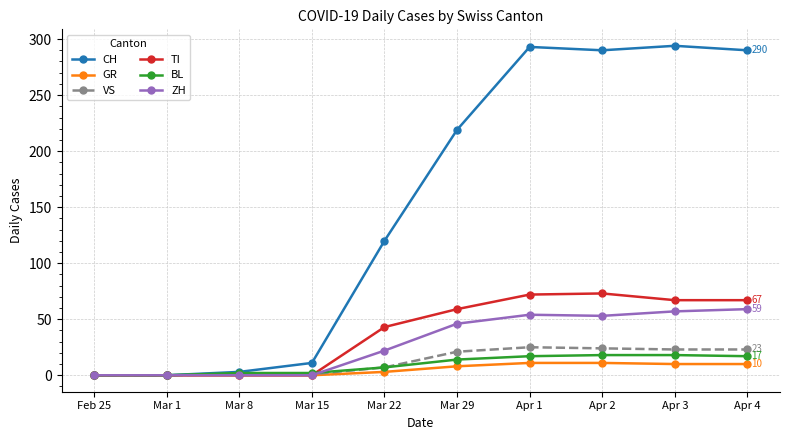

Which series has the largest range (max minus min)?

CH